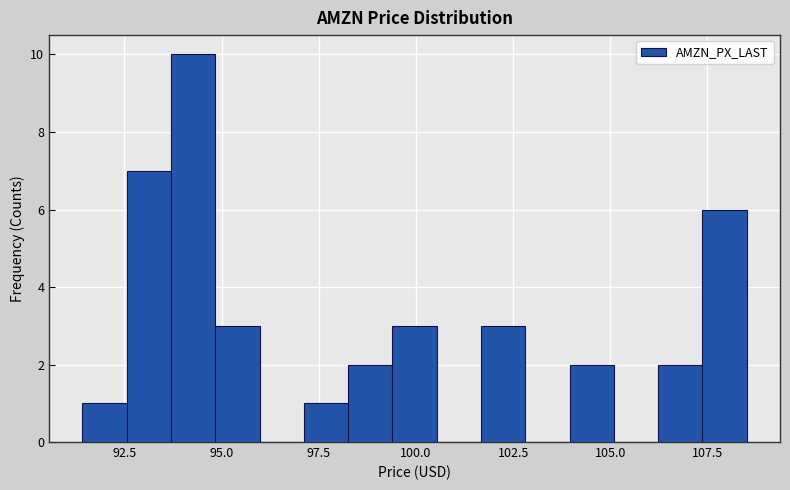

Read against the x-axis, roughly where is the centre of the tallest bar?

94.5